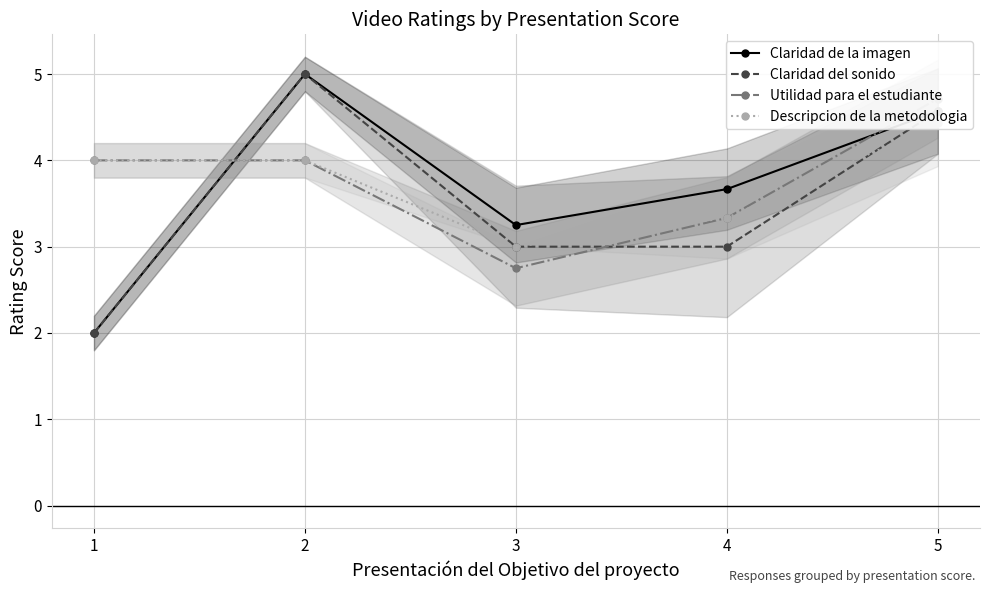

Rank the series by their maximum value, from highest to lowest.

Claridad de la imagen, Claridad del sonido, Utilidad para el estudiante, Descripcion de la metodologia